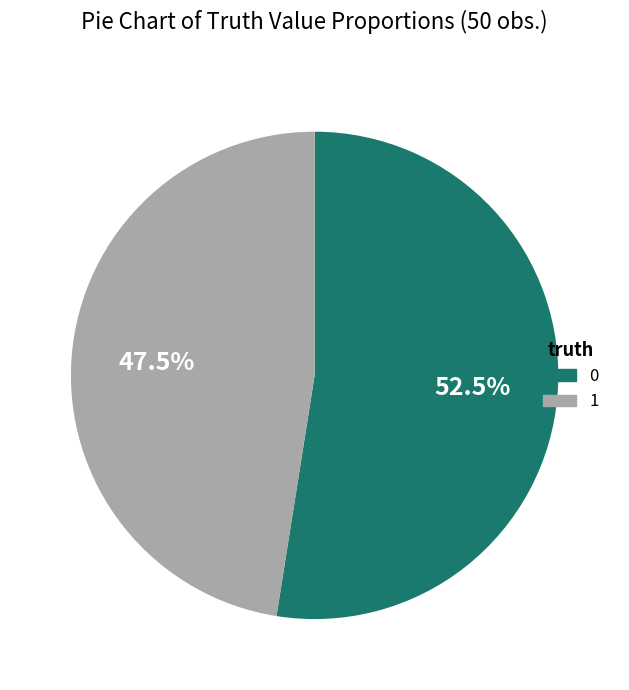

How many segments does this pie chart have?

2